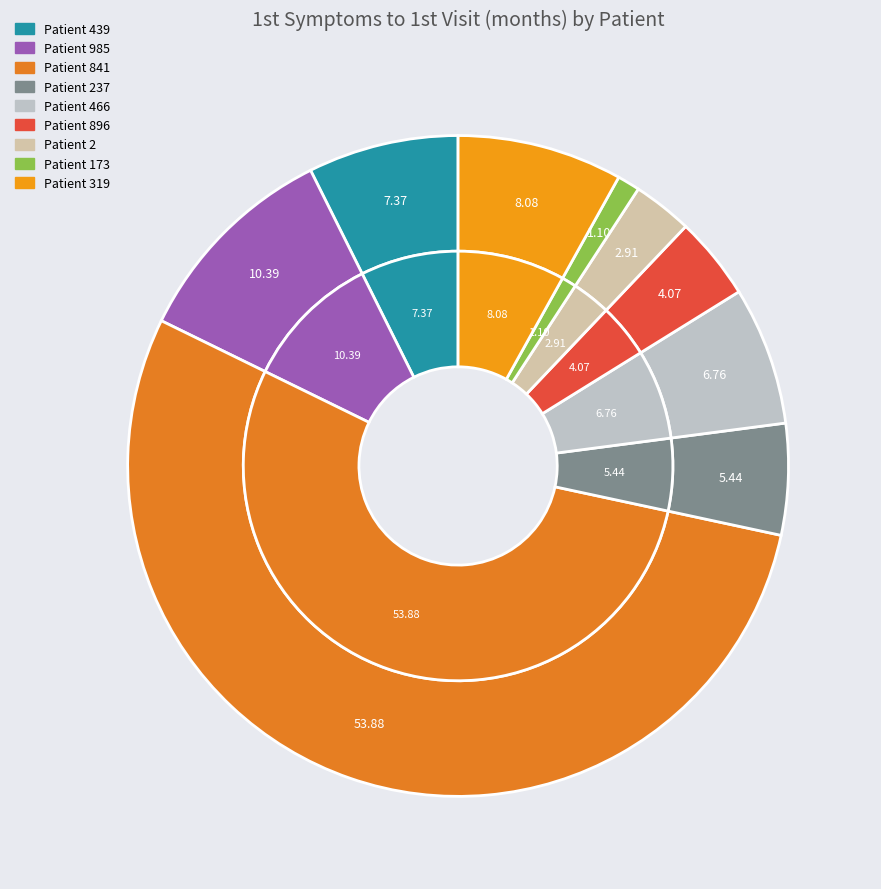

Rank the categories by value from lowest to highest.

173, 2, 896, 237, 466, 439, 319, 985, 841